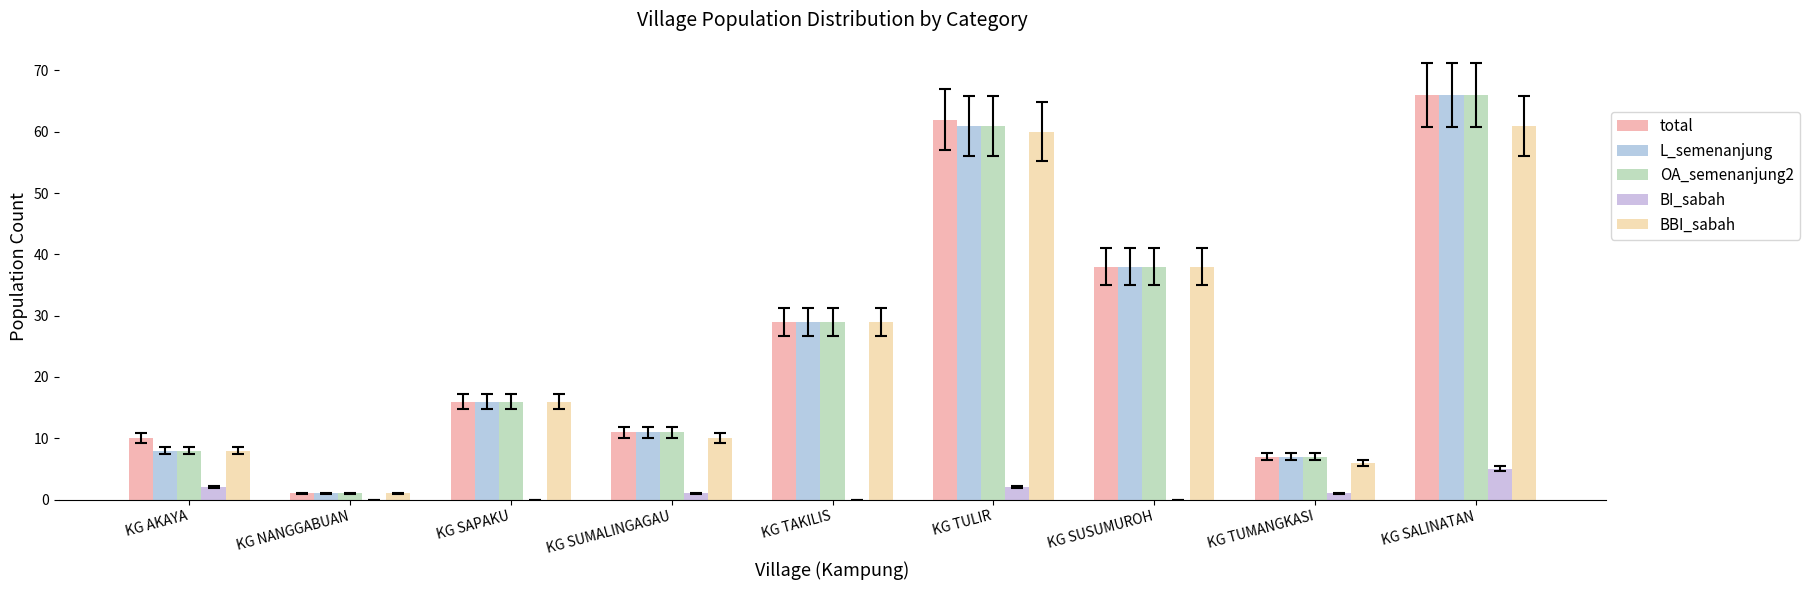

Rank the series at KG SALINATAN from lowest to highest value.

BI_sabah, BBI_sabah, total, L_semenanjung, OA_semenanjung2